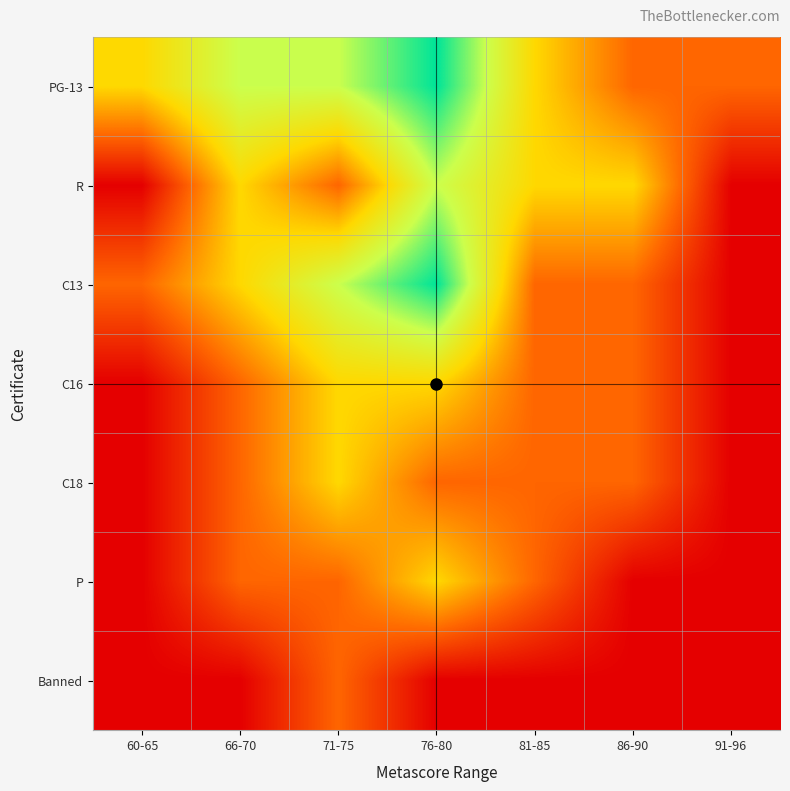

At how many categories does at least one series exceed 0?

7